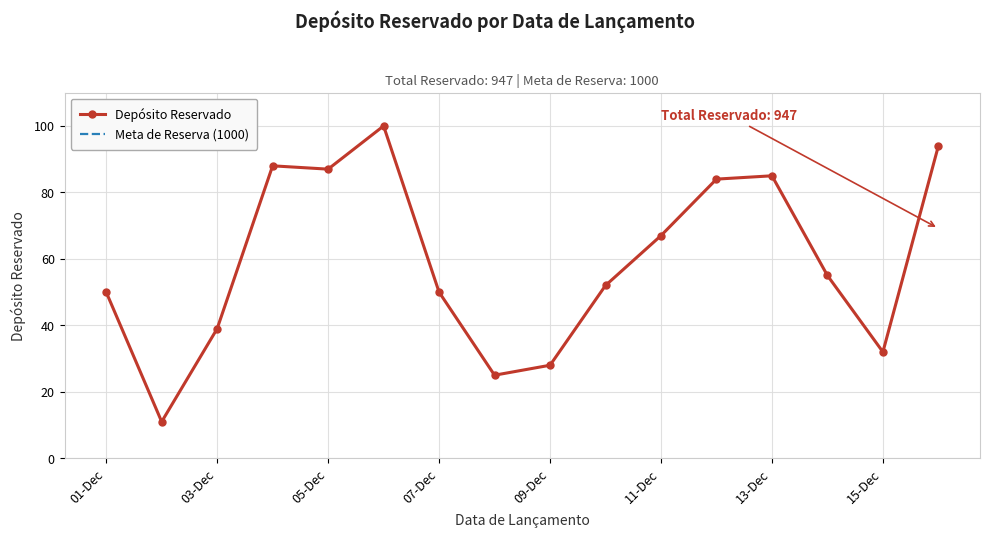

True or false: Depósito Reservado has a value of 28 at 09-Dec.

True